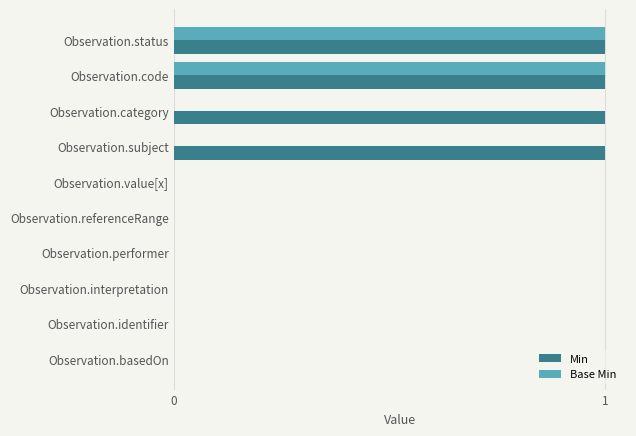

The Base Min series shows -1 at Observation.subject. True or false?

False